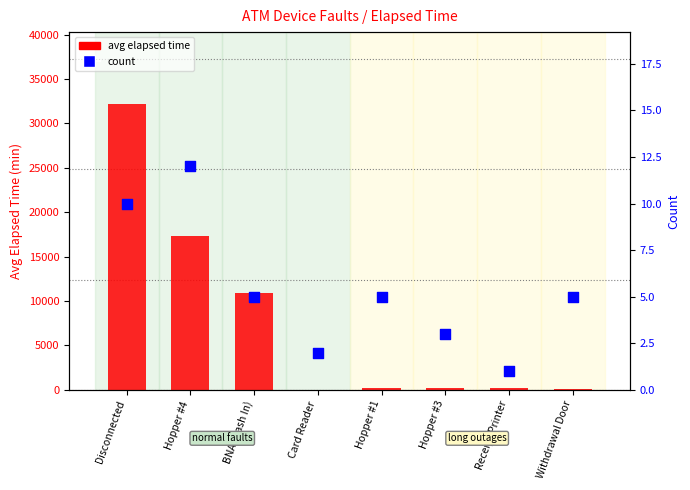

What are all the series names shown in the legend?

avg elapsed time, count